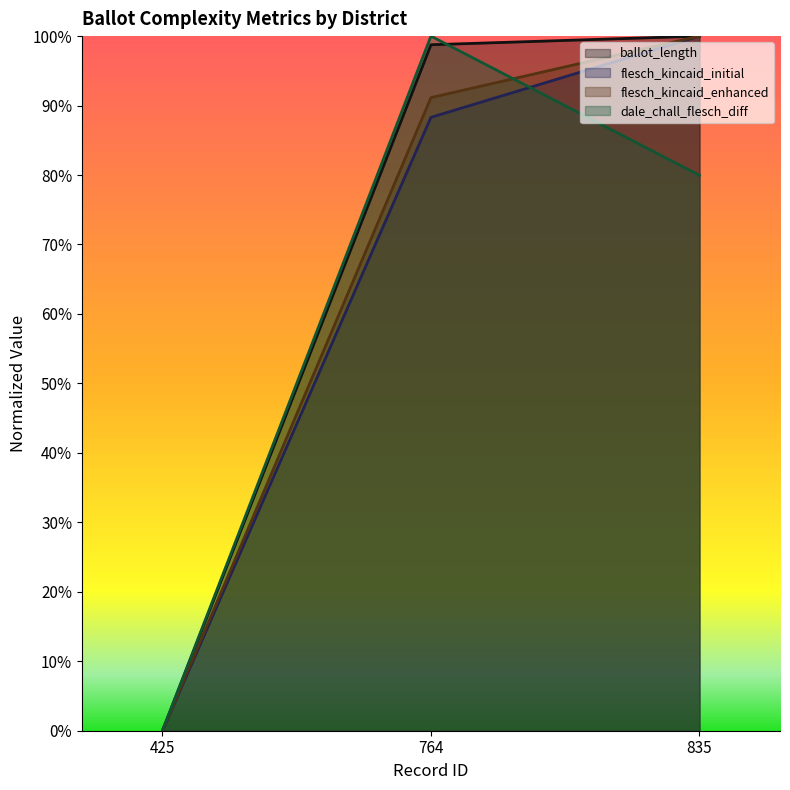

Rank the series by their average value, from lowest to highest.

dale_chall_flesch_diff, flesch_kincaid_initial, flesch_kincaid_enhanced, ballot_length